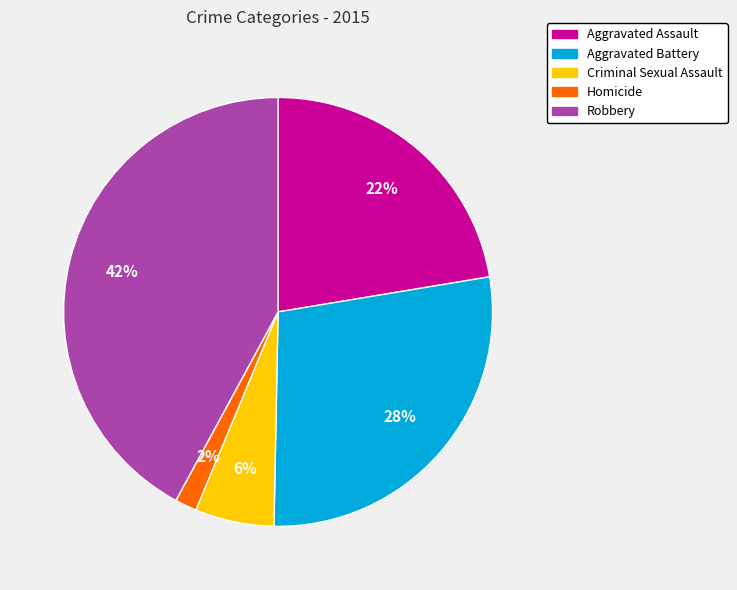

Is the sum of Robbery and Aggravated Battery greater than half?

Yes